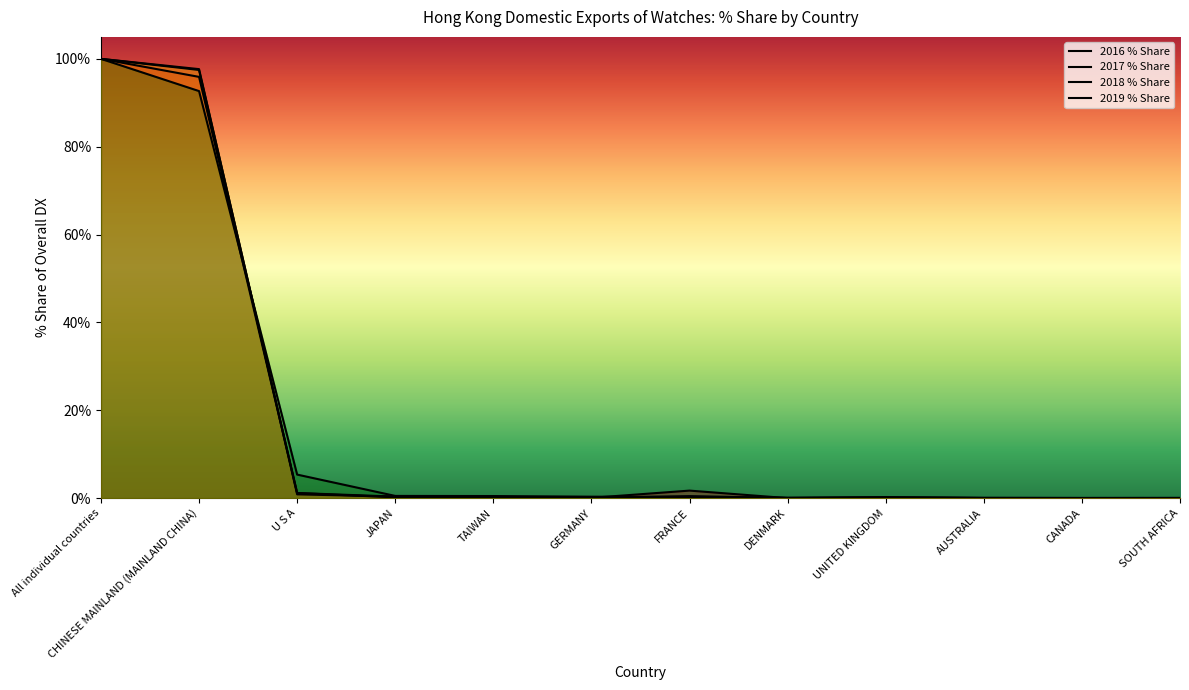

Between UNITED KINGDOM and SOUTH AFRICA, which series saw the biggest shift?

2018 % Share